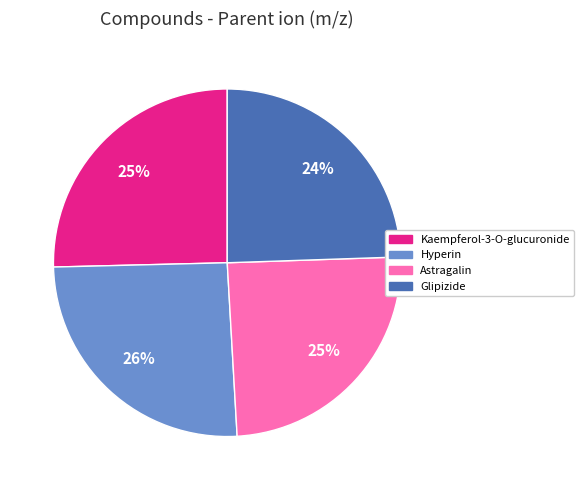

To the nearest percent, what is the average slice percentage?

25%